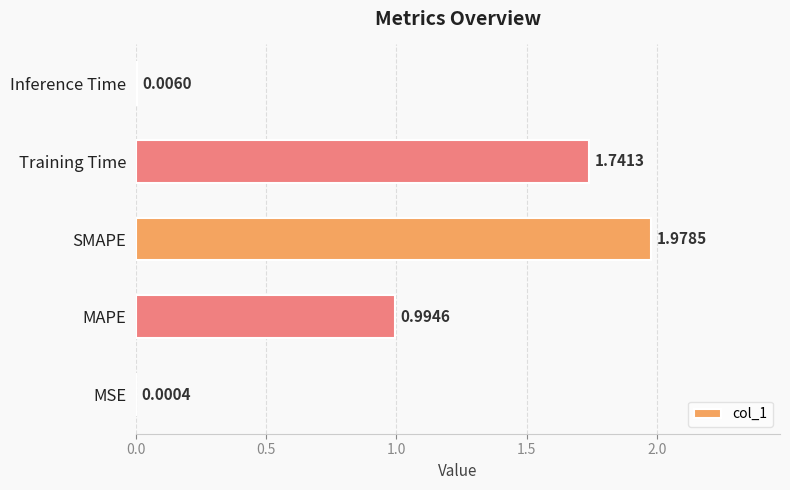

At which category does the chart reach its peak across all series?

SMAPE